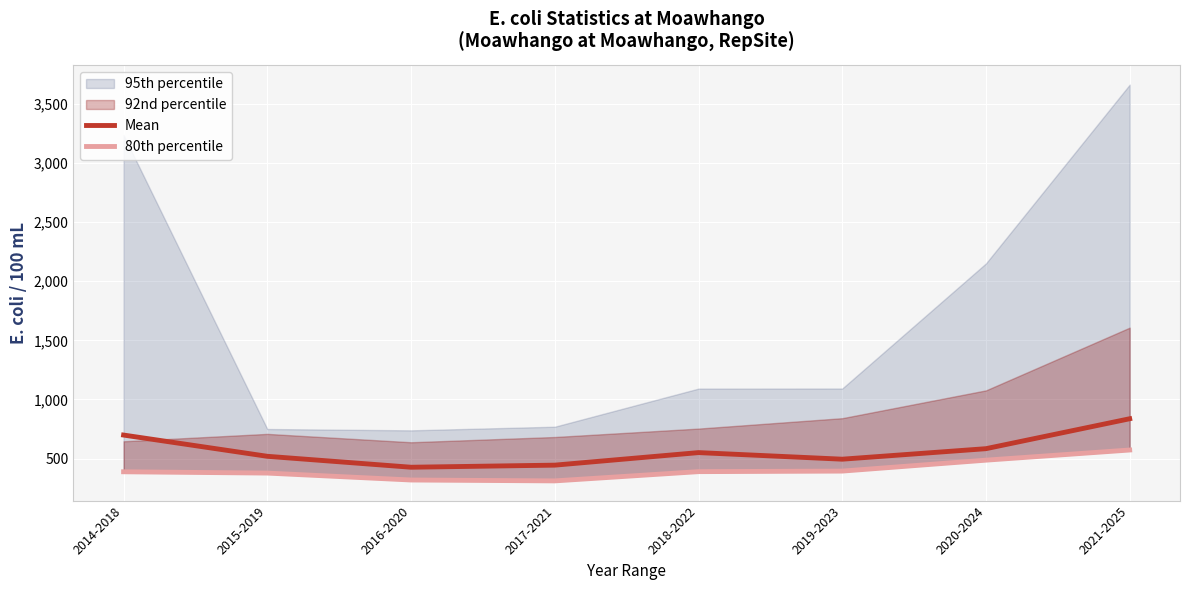

At which label does Mean reach its peak?

2021-2025